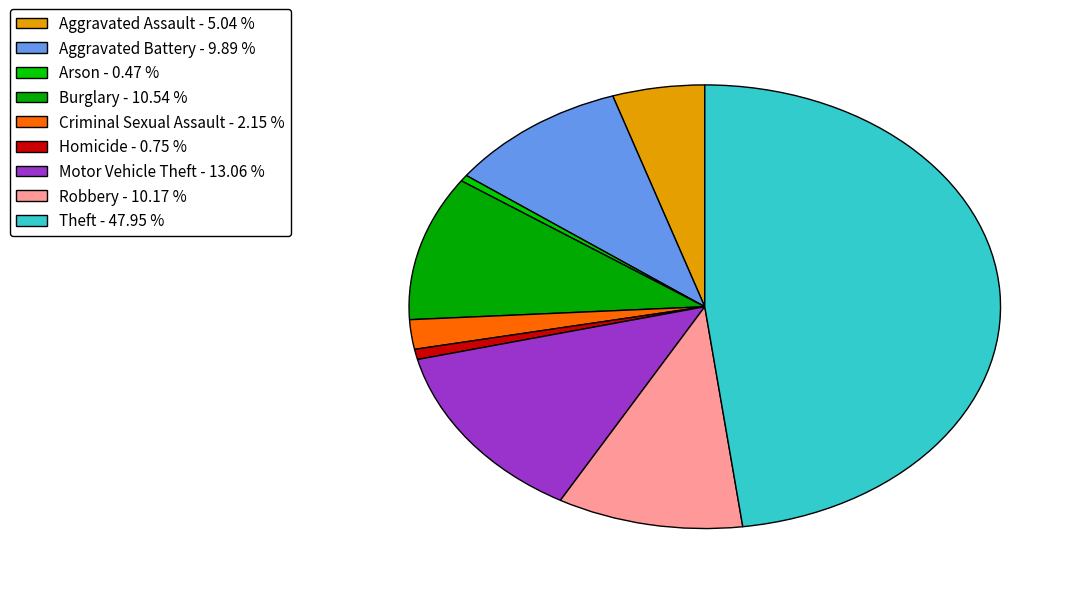

Is it true that Aggravated Assault is 19% of the pie?

False